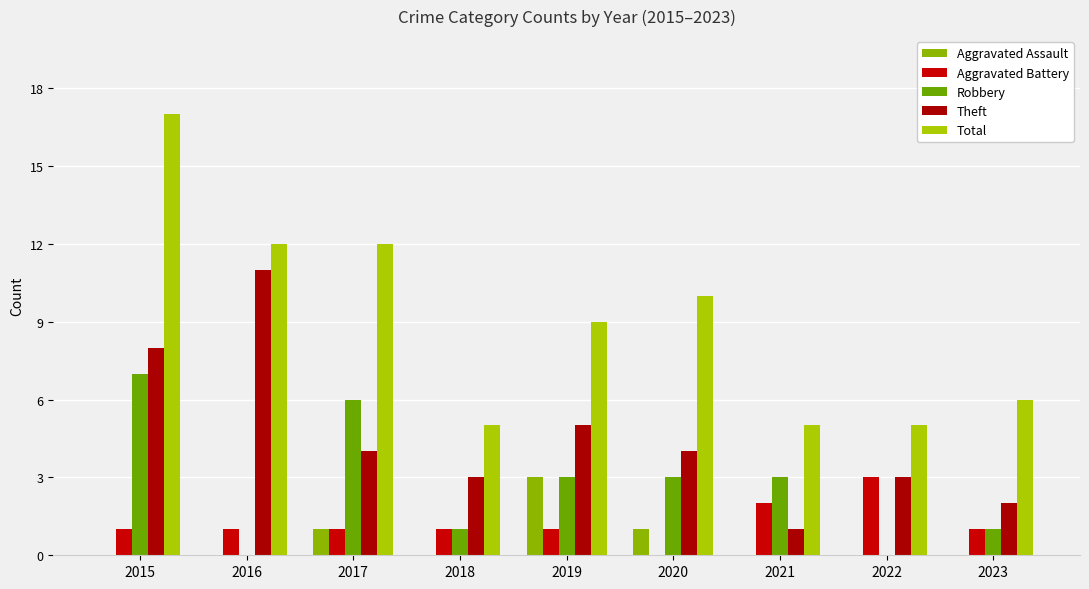

Which series changed the most between 2021 and 2022?

Robbery